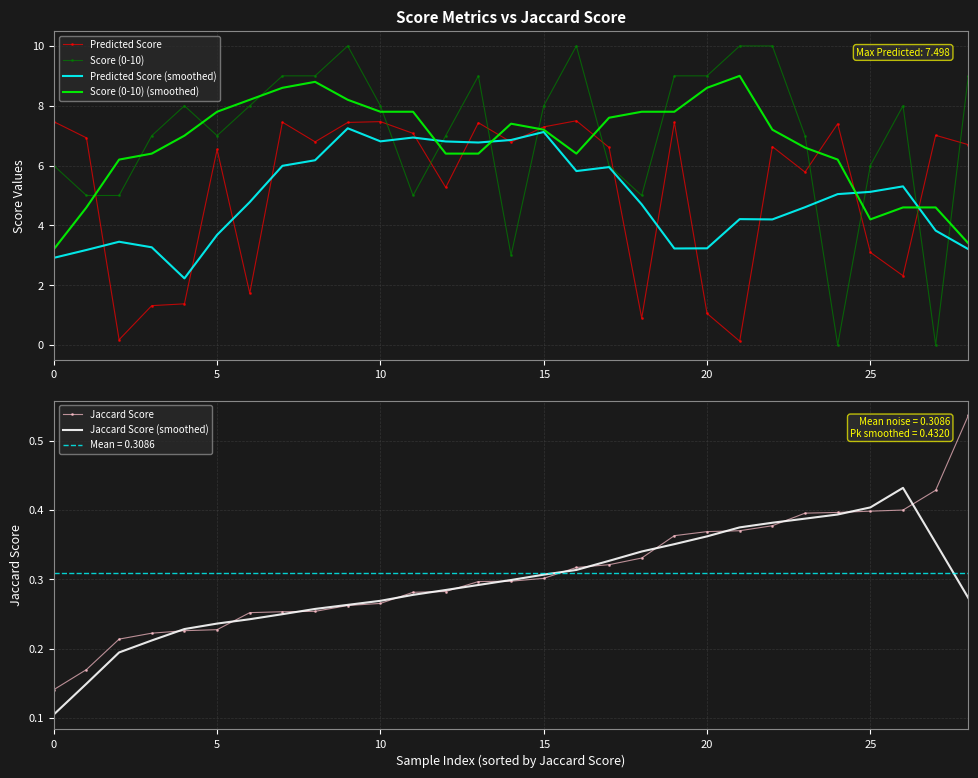

True or false: Jaccard Score (smoothed) has more than 2 interior local peaks.

False